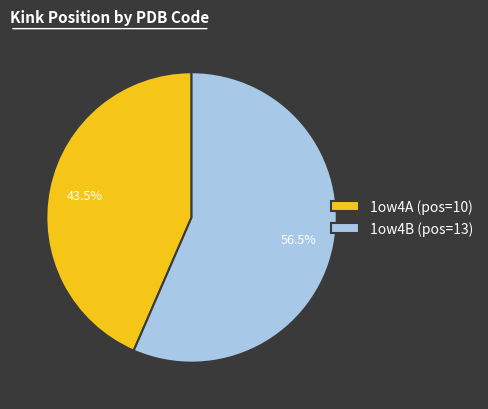

Does any single category account for the majority?

Yes